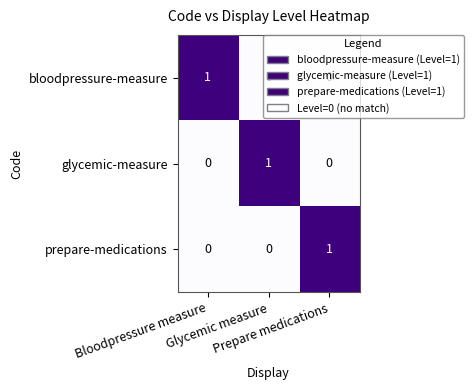

What is the spread (max minus min) of values at Glycemic measure?

1